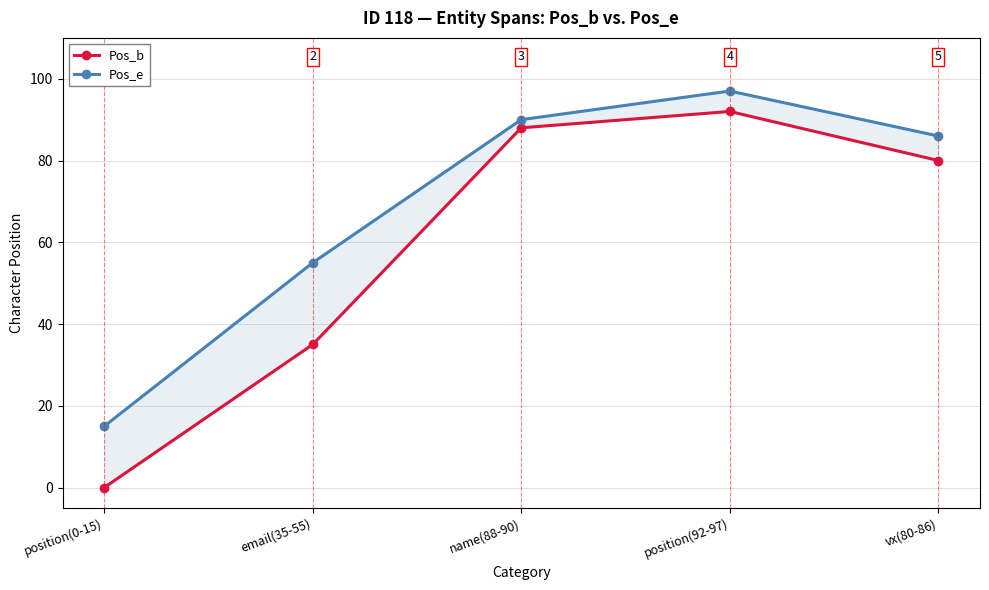

What are all the series names shown in the legend?

Pos_b, Pos_e